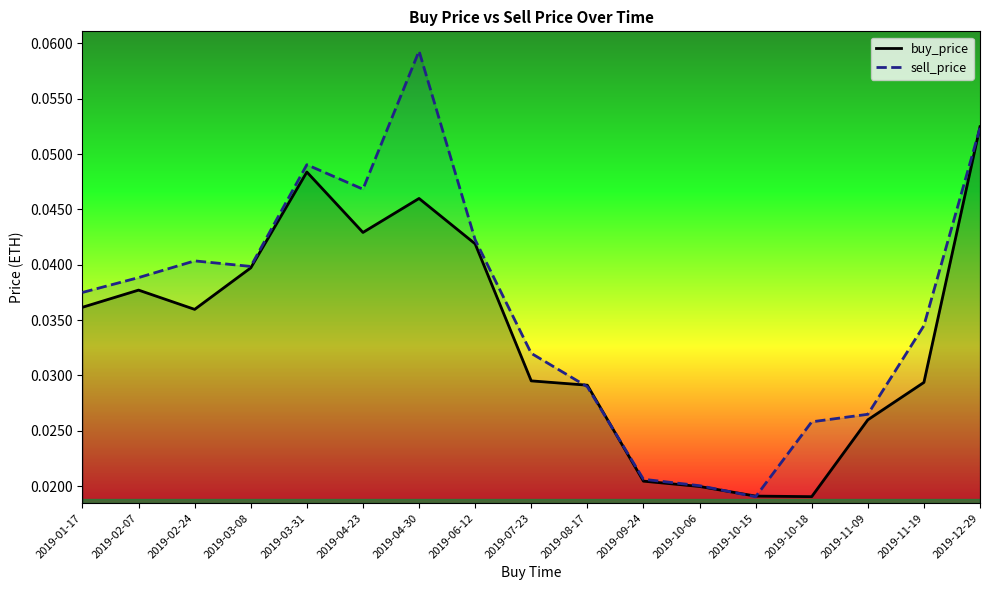

Which label corresponds to the smallest value in the chart?

2019-10-15